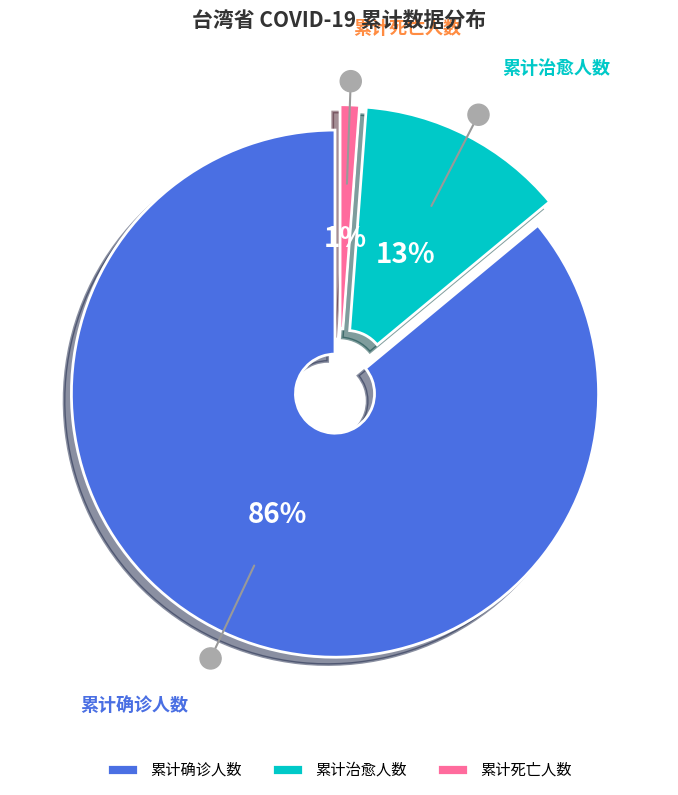

Is there any slice that represents more than half of the pie?

Yes